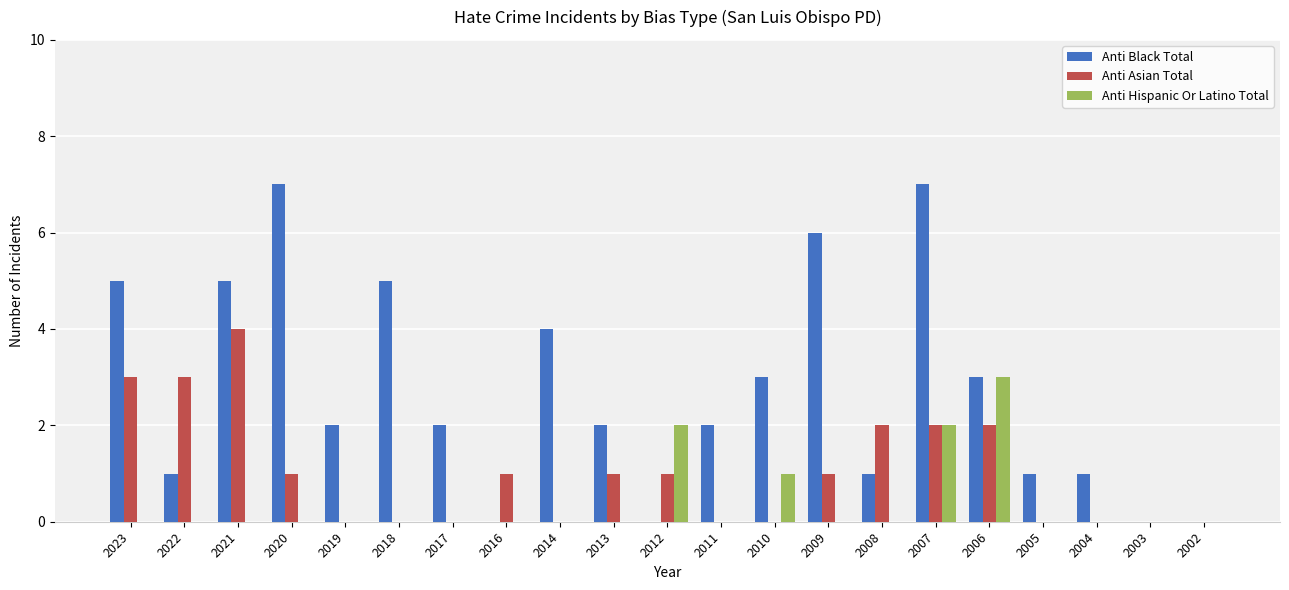

What is the highest value of the Anti Black Total series?

7